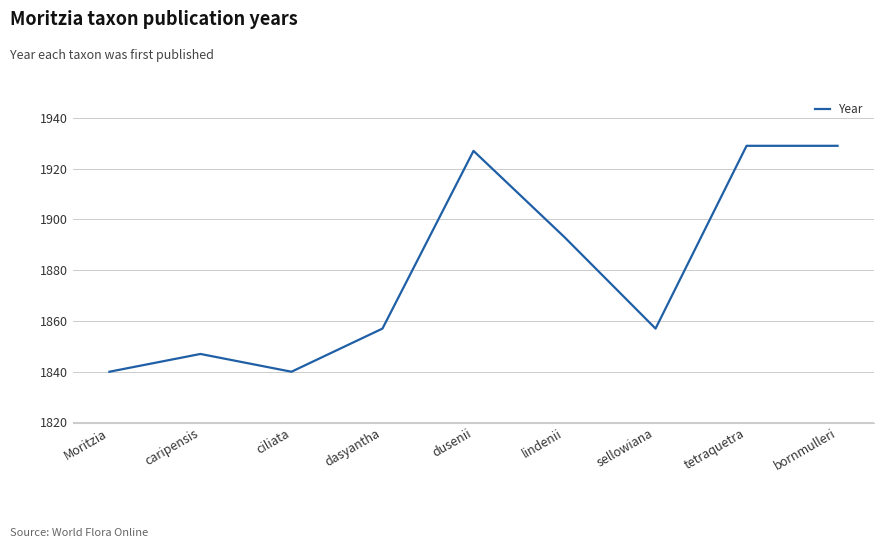

What is the difference between the maximum and minimum values?

89